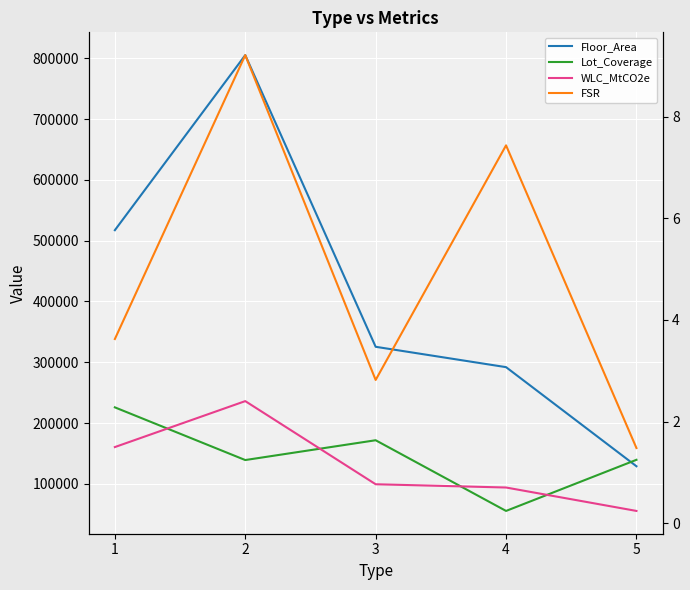

Which label corresponds to the smallest value in the chart?

5